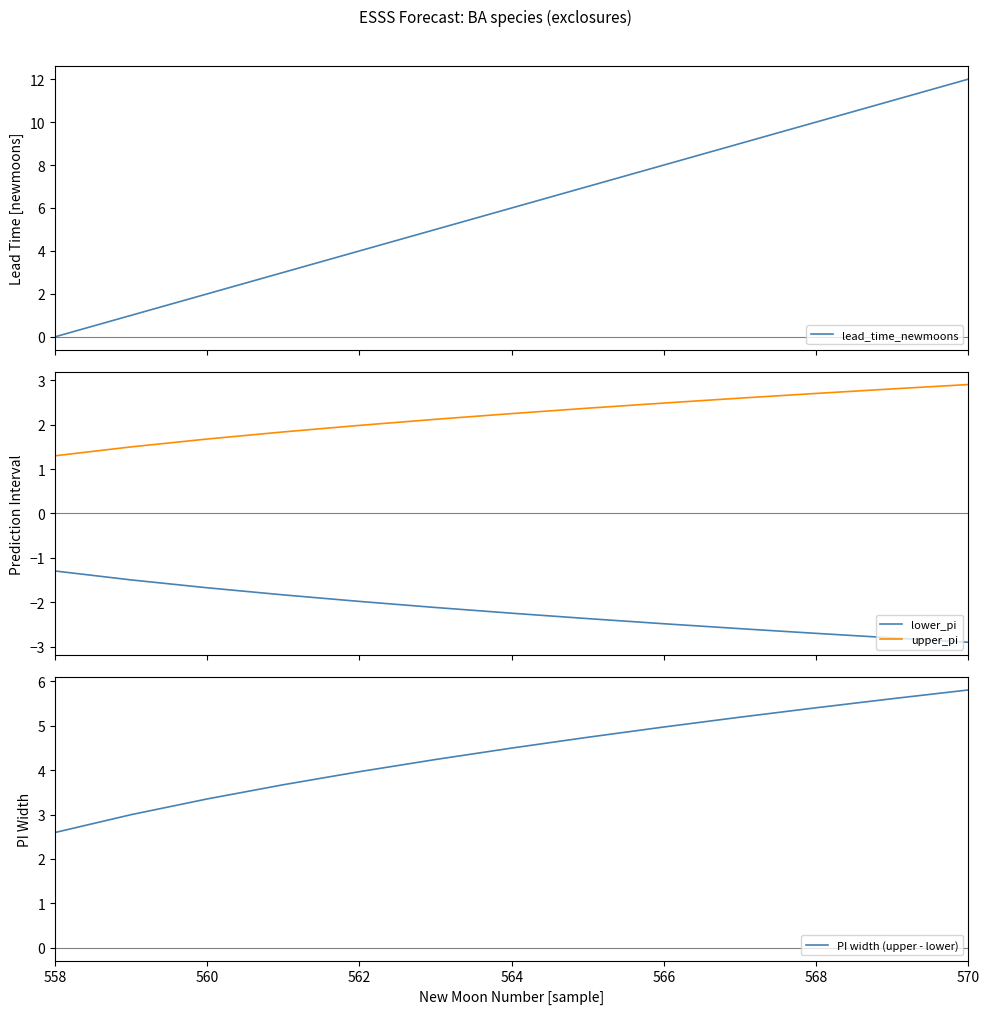

True or false: upper_pi and lower_pi intersect in this chart.

False